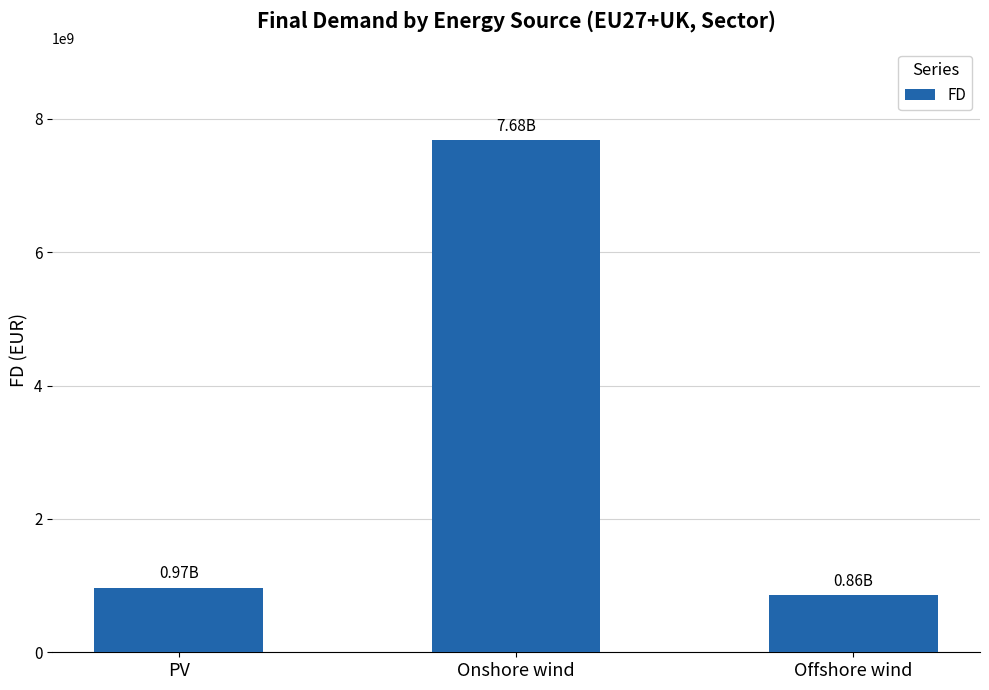

Rank the categories by value from lowest to highest.

Offshore wind, PV, Onshore wind